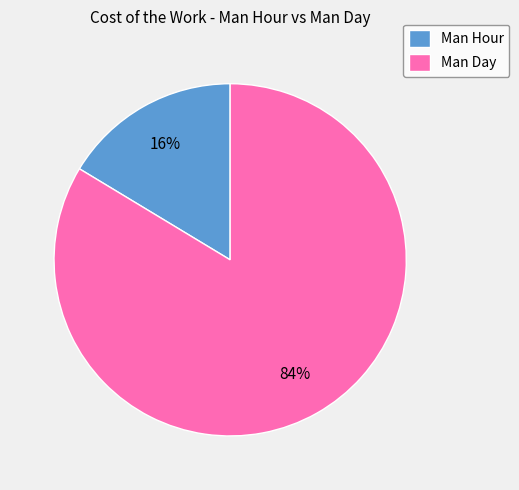

Which category has the biggest portion of the pie?

Man Day